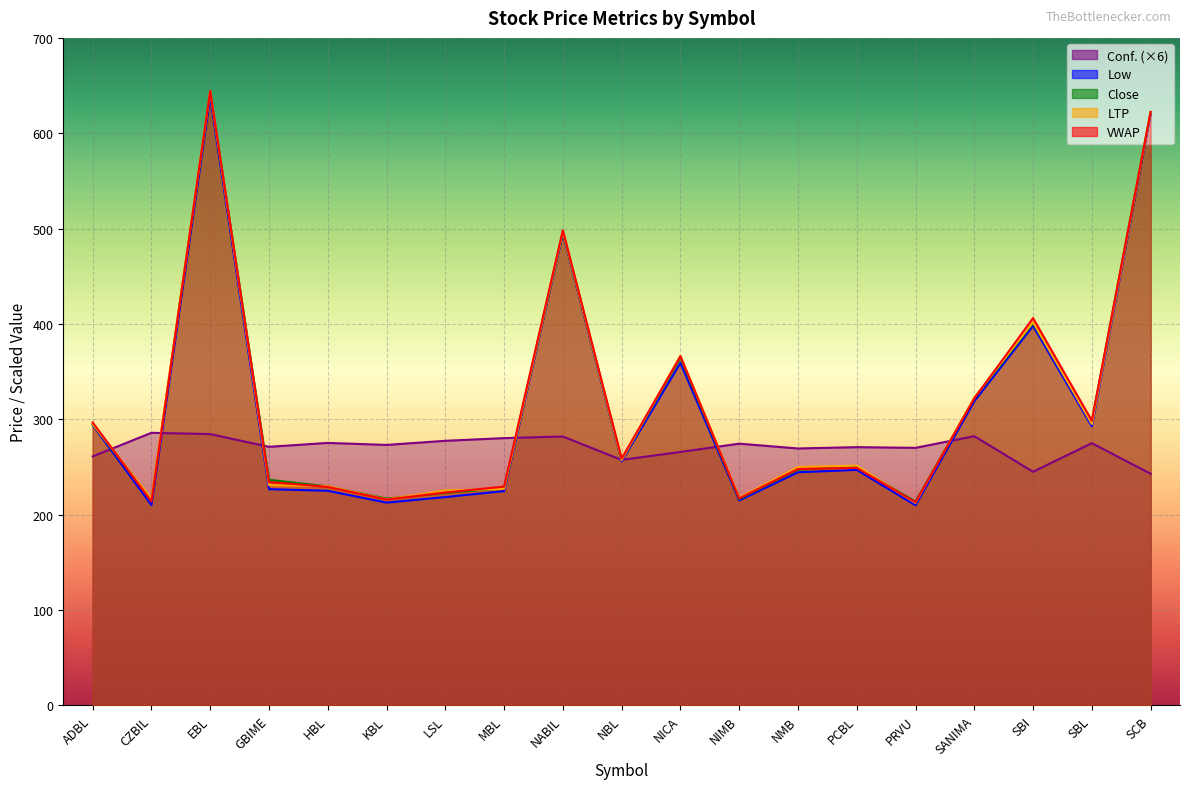

True or false: Close and LTP cross at least once.

True